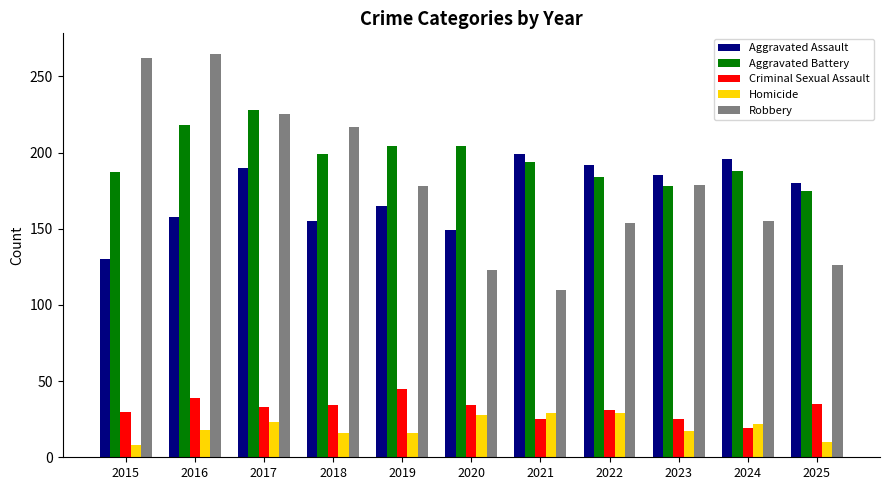

What value does the Aggravated Battery series have at 2019?

204